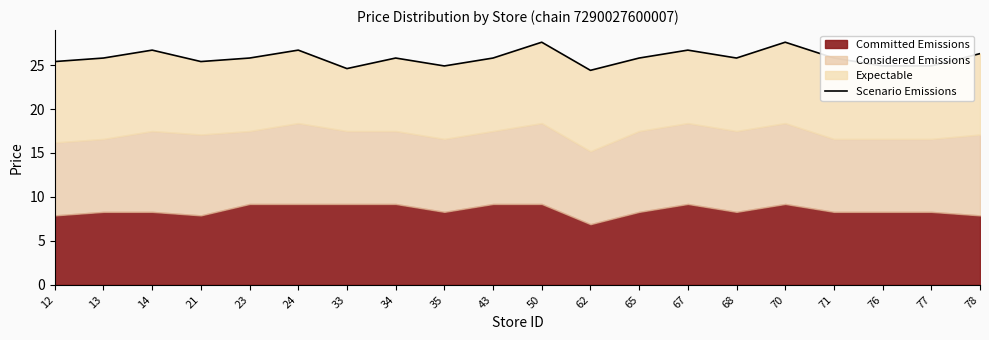

True or false: the data shows 25.8 at 65.

True